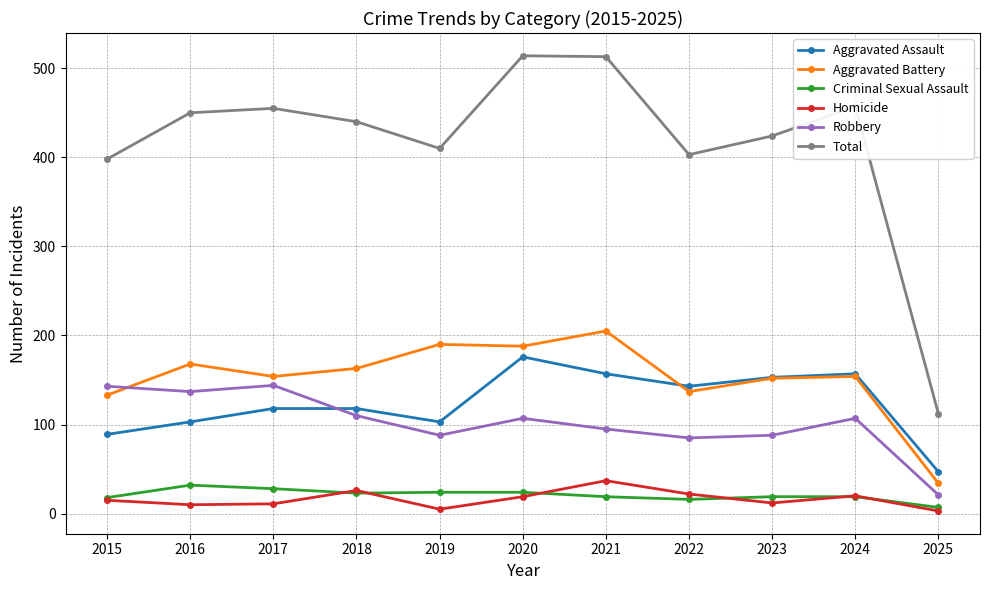

The Aggravated Battery series shows 84 at 2016. True or false?

False